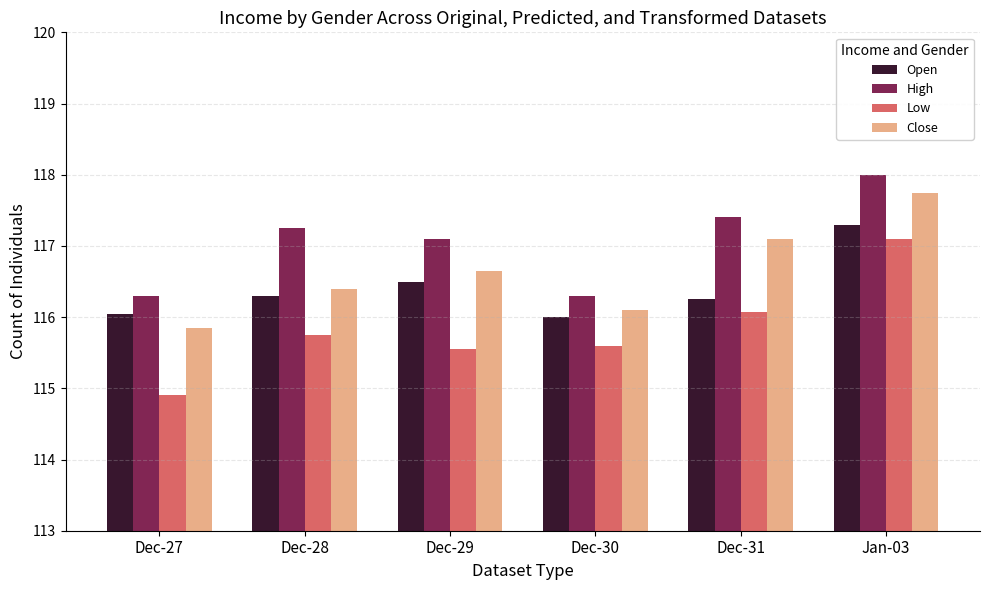

What position from the right is Dec-29?

4